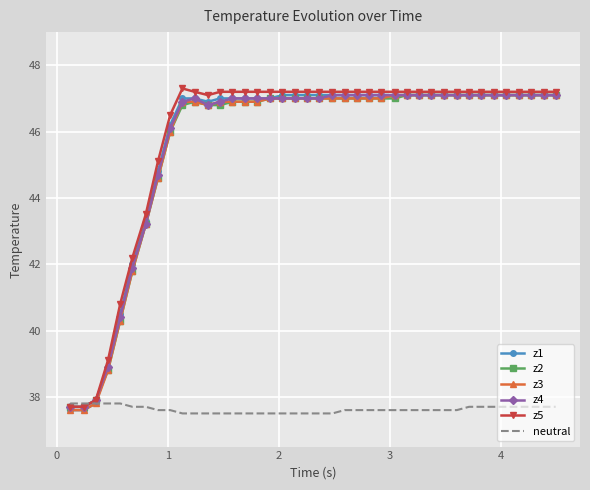

What is the minimum value for z5?

37.7